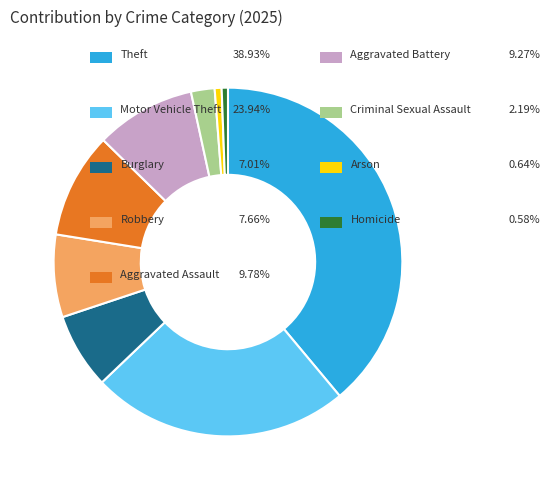

Is there a majority slice in this chart?

No